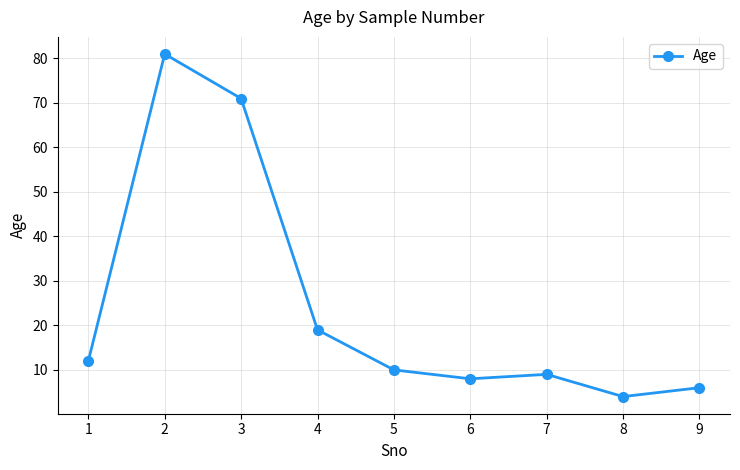

Between 8 and 2, which is larger?

2